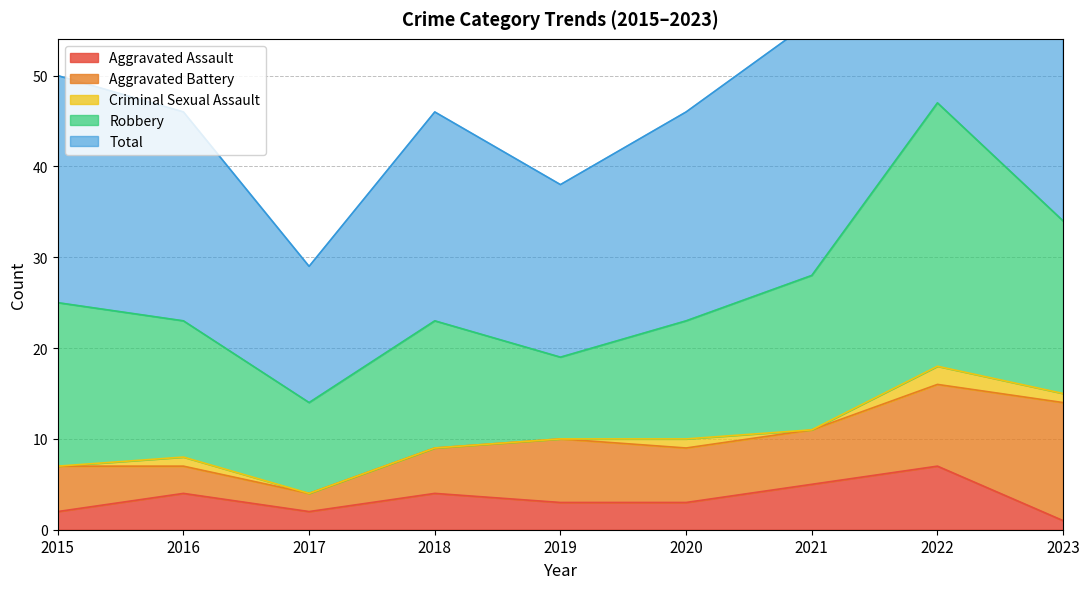

Where is Robbery nearest to the value 19?

2023